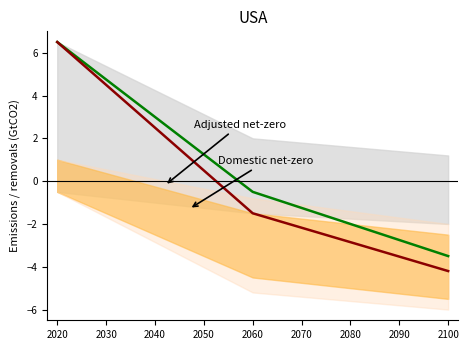

What is the greatest value displayed?

6.5